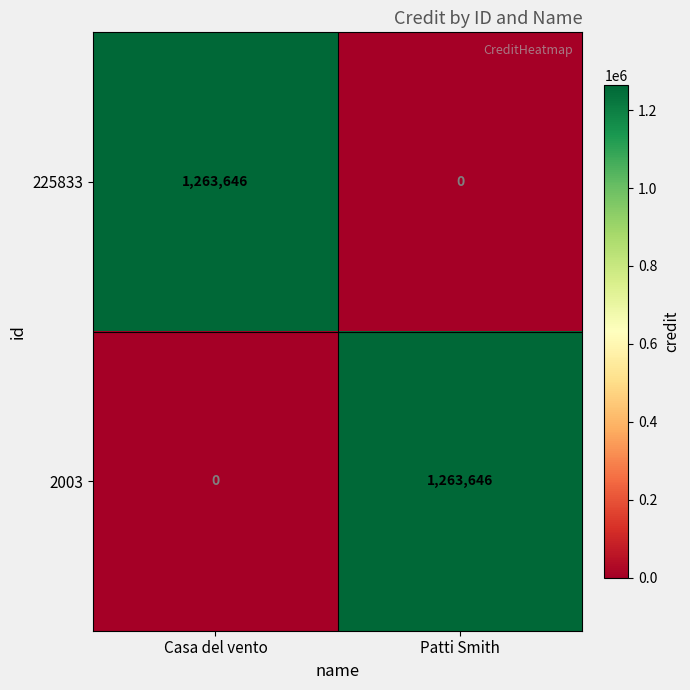

The value of 2003 at Casa del vento is 630331. True or false?

False